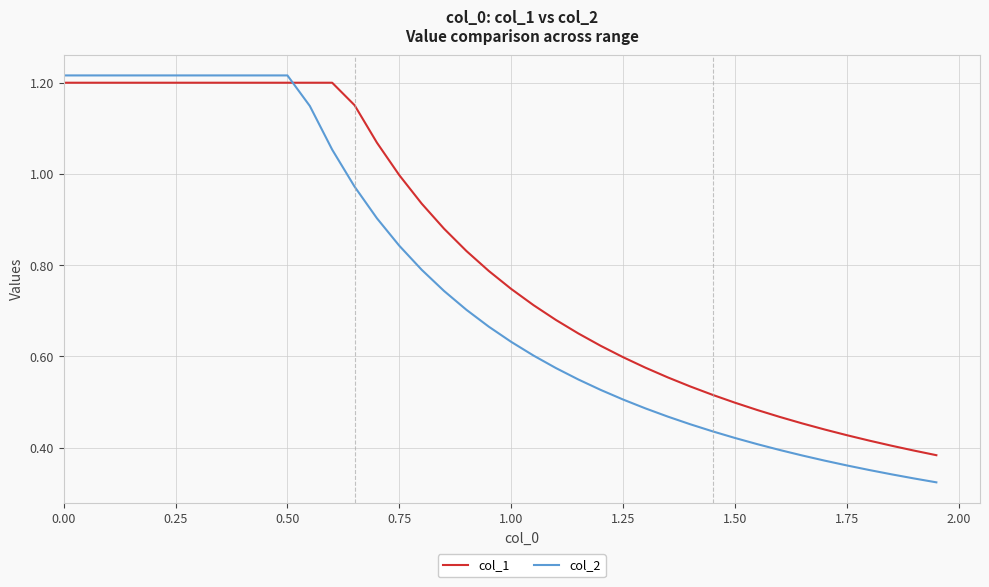

List the series in order of their overall mean, highest first.

col_1, col_2